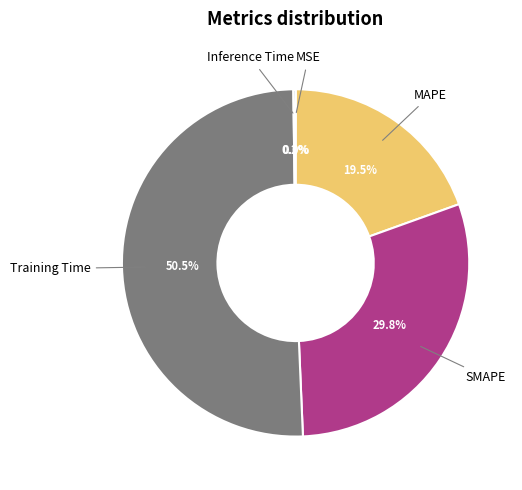

Which slice is the largest?

Training Time